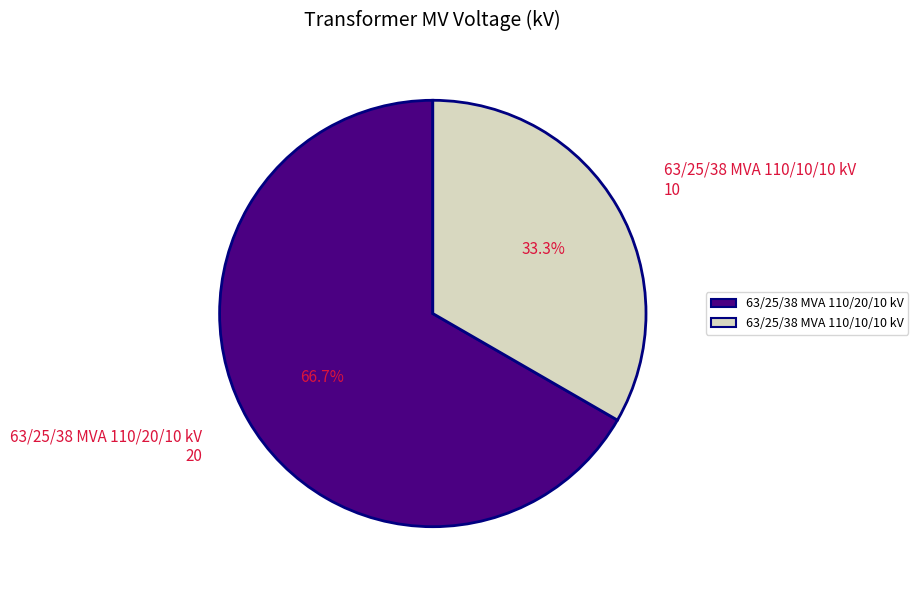

Count the number of slices in the pie.

2